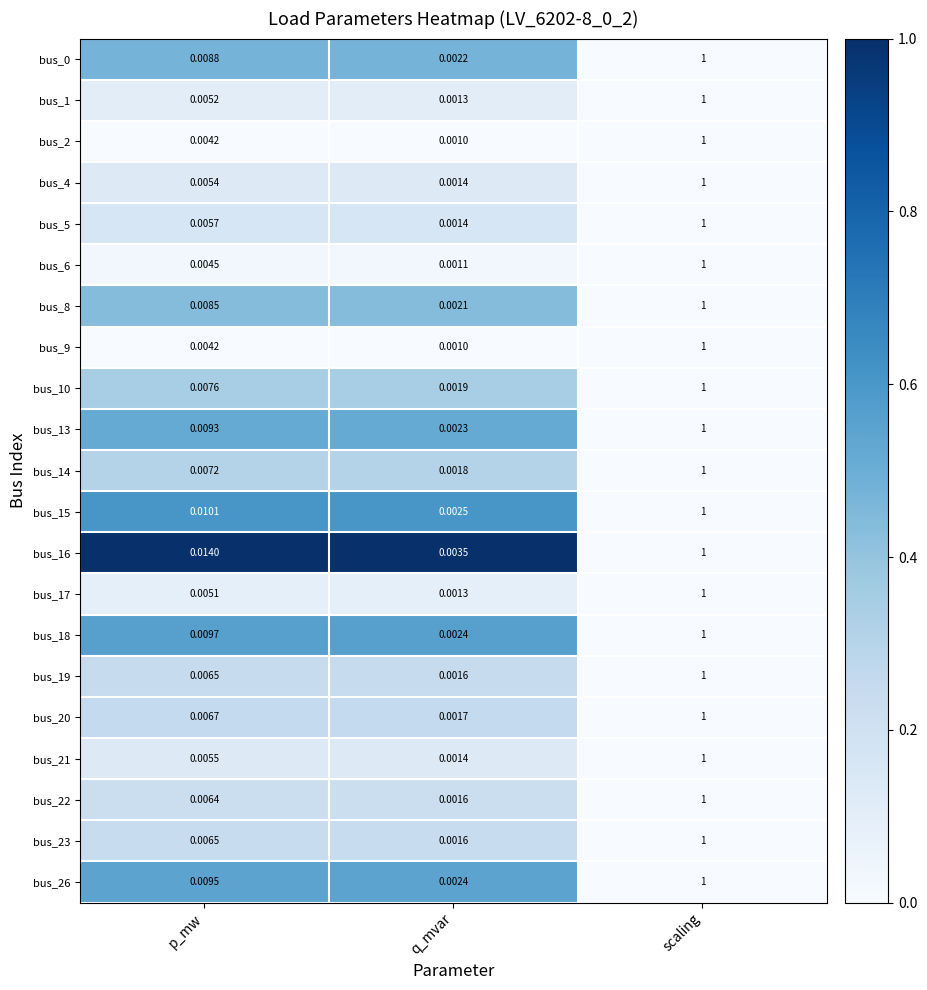

Where is bus_19 nearest to the value 0?

q_mvar